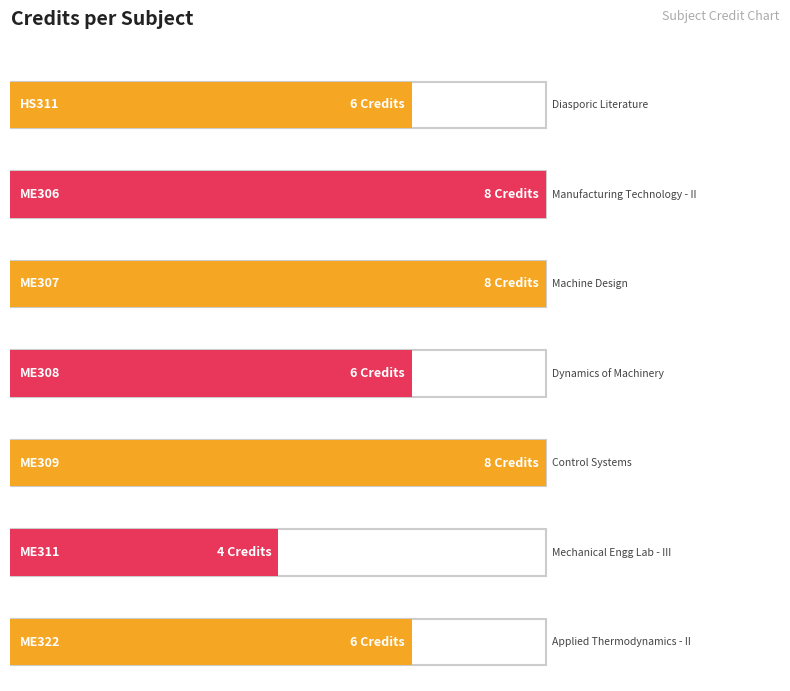

Rank the categories by value from highest to lowest.

ME306, ME307, ME309, HS311, ME308, ME322, ME311